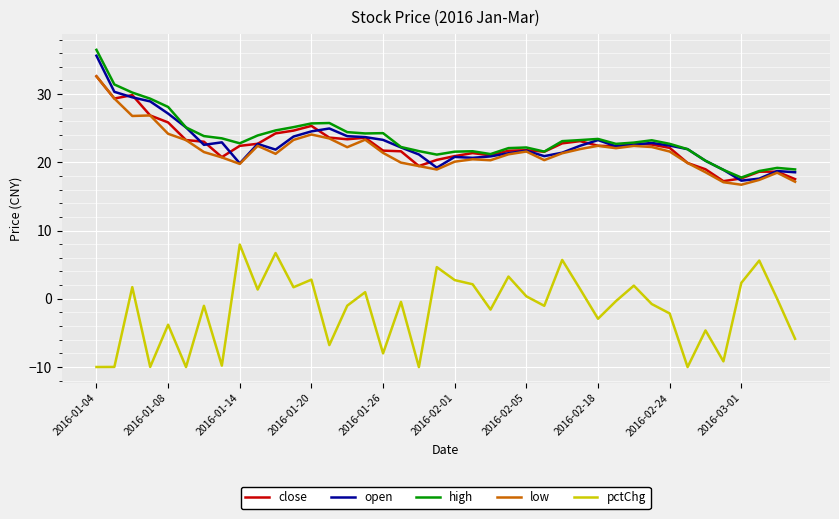

What is the smallest value displayed?

-10.0